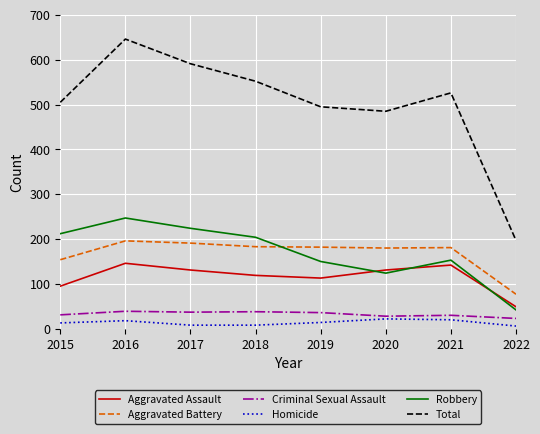

True or false: Robbery and Homicide cross at least once.

False